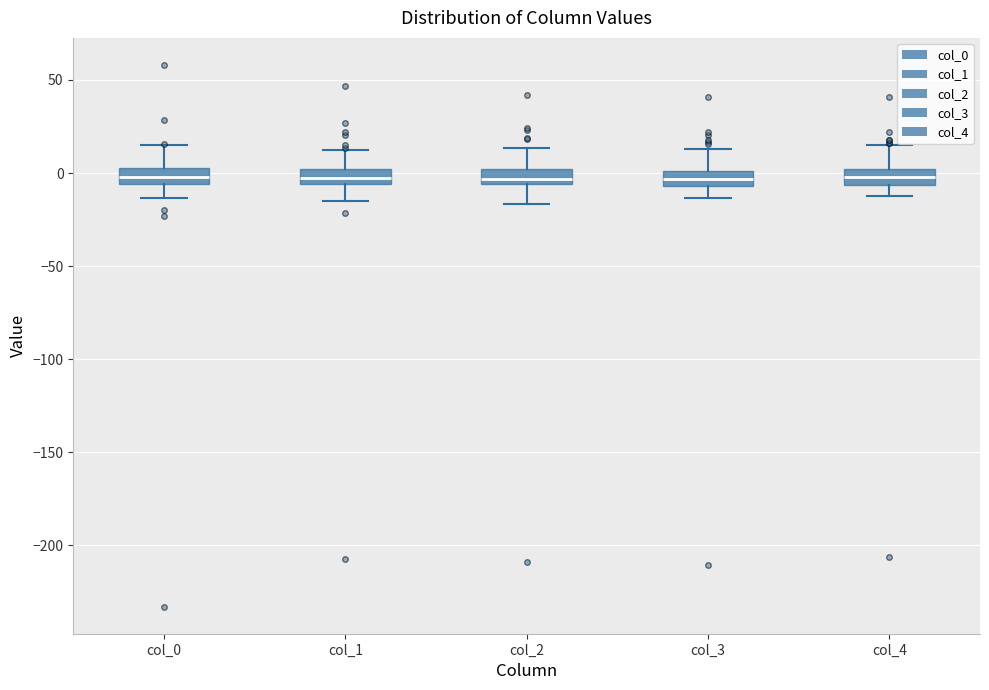

Reading left to right, transcribe this box plot: for each box, give where its median line is, the range the box spans, and where its two whiskers end, as read against the y-axis. The values are not printed on the chart, so give them approximately, as read against the axis.

col_0: median 0, box -5 to 5, whiskers -15 to 15
col_1: median -5 (inside the box), box -5 to 0, whiskers -15 to 15
col_2: median -5 (just above the box's lower edge), box -5 to 0, whiskers -15 to 15
col_3: median -5 (inside the box), box -5 to 0, whiskers -15 to 15
col_4: median 0 (inside the box), box -5 to 0, whiskers -10 to 15